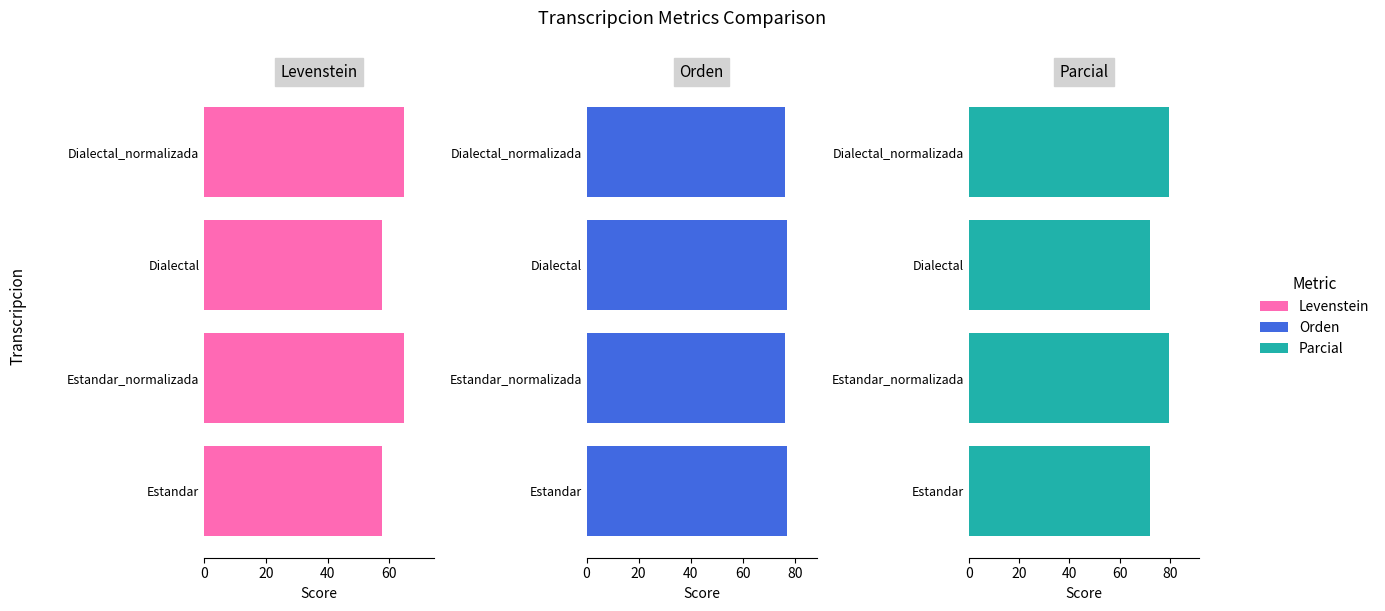

Rank the series at Estandar from lowest to highest value.

Levenstein, Parcial, Orden